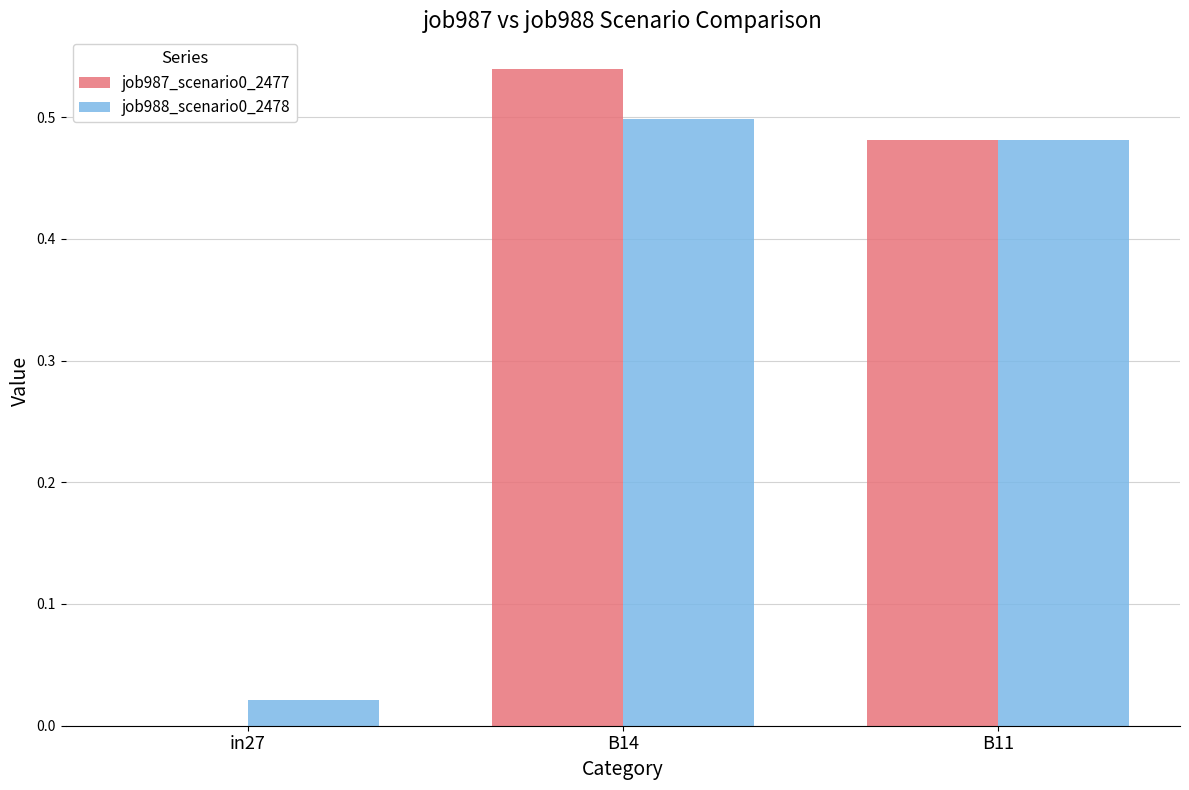

Does the chart contain stacked bars?

No